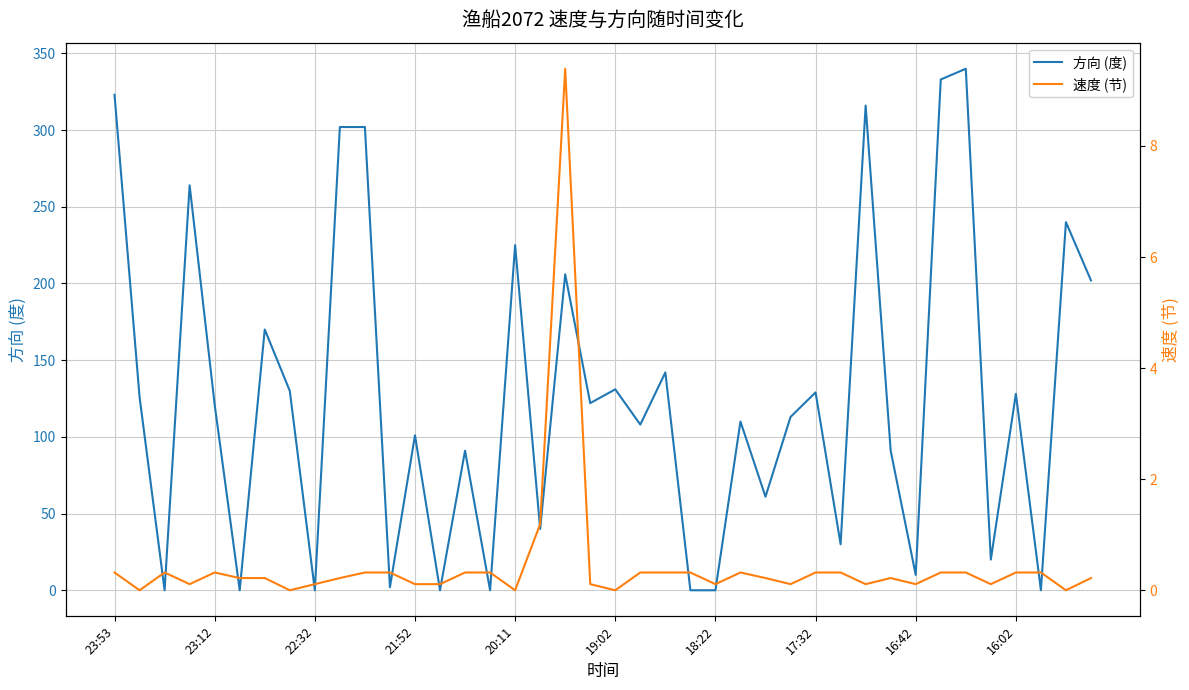

What is the maximum value for 方向 (度)?

340